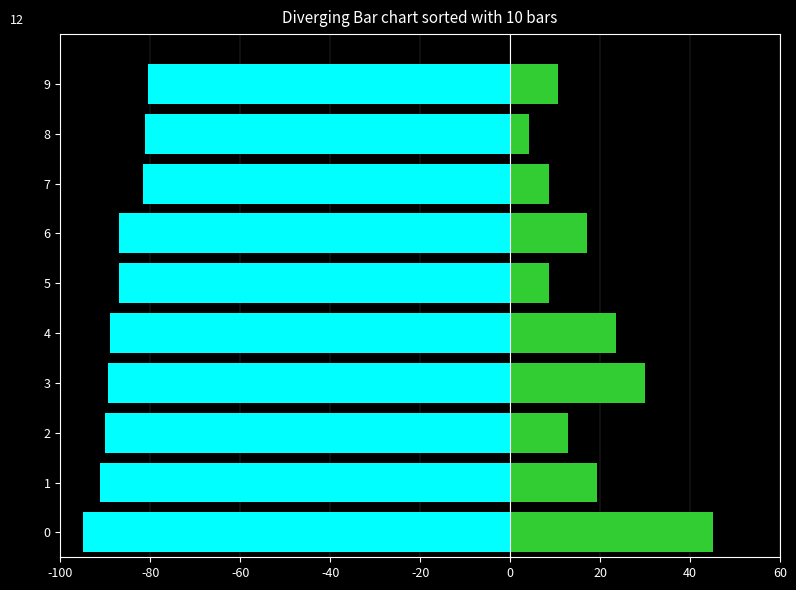

What is the lowest value of the Medals (scaled) series?

4.3